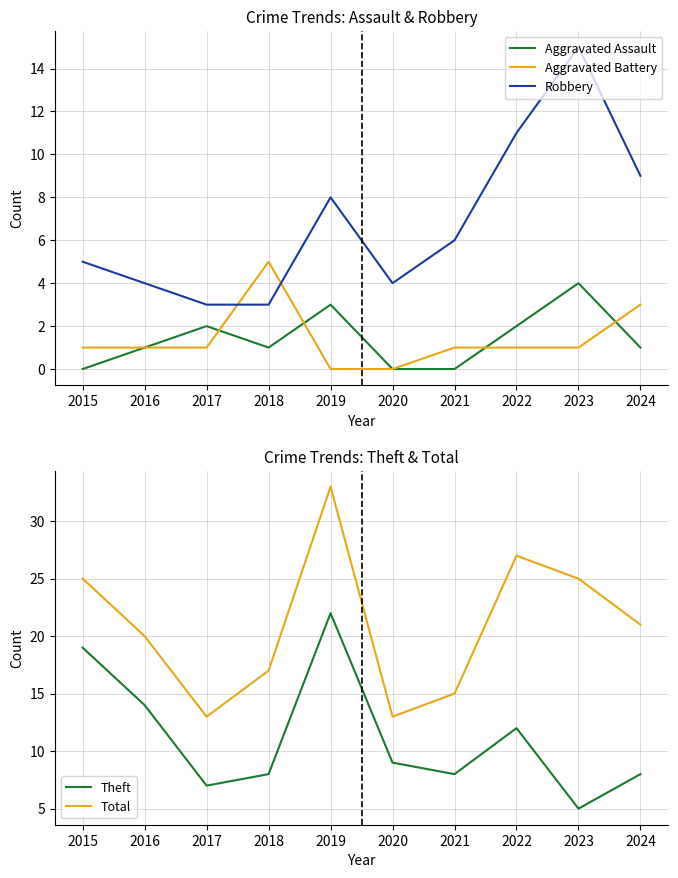

What is the difference between the maximum and second lowest values in the Robbery series?

12